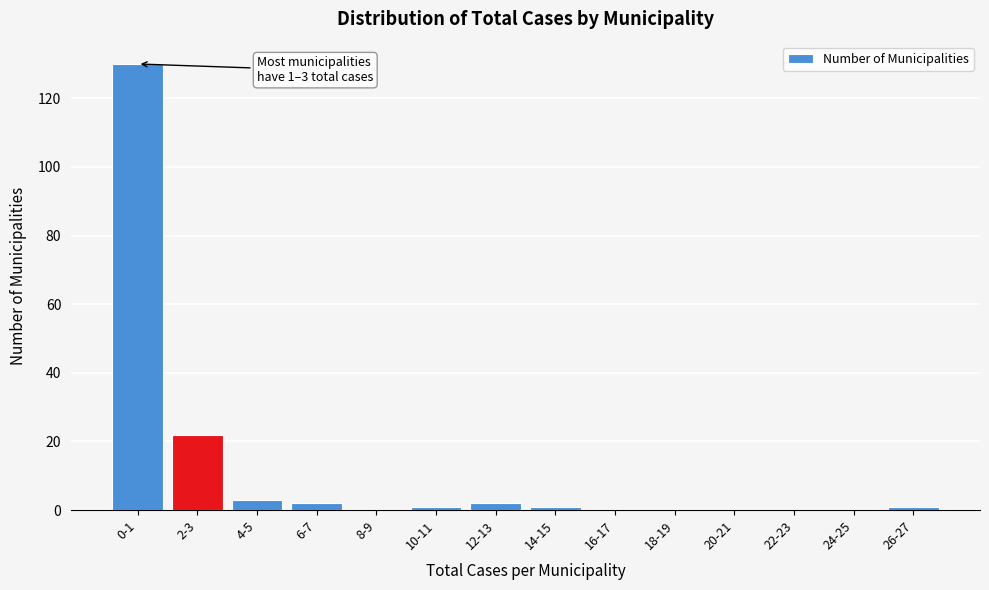

Reading left to right, transcribe all the data shown in this chart.

0-1=130	2-3=22	4-5=3	6-7=2	8-9=0	10-11=1	12-13=2	14-15=1	16-17=0	18-19=0	20-21=0	22-23=0	24-25=0	26-27=1